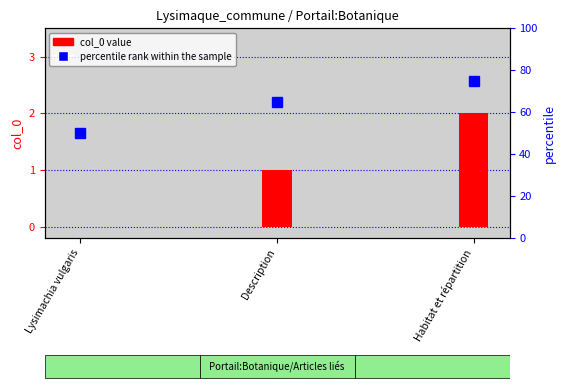

Which series changed the most between Lysimachia vulgaris and Habitat et répartition?

percentile rank within the sample